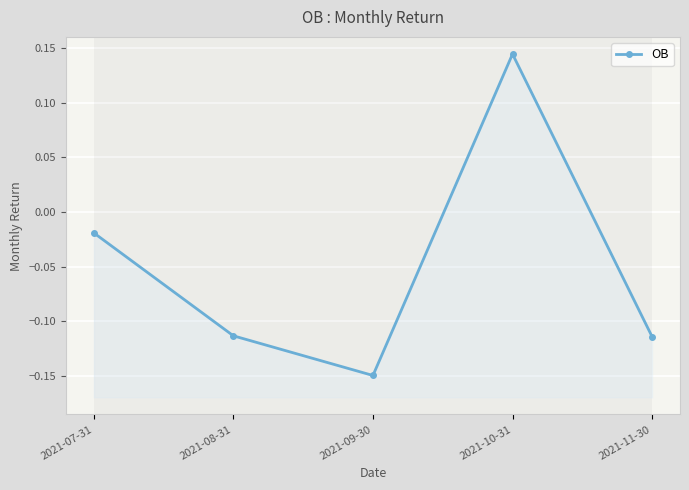

True or false: the data shows -0.1 at 2021-08-31.

True